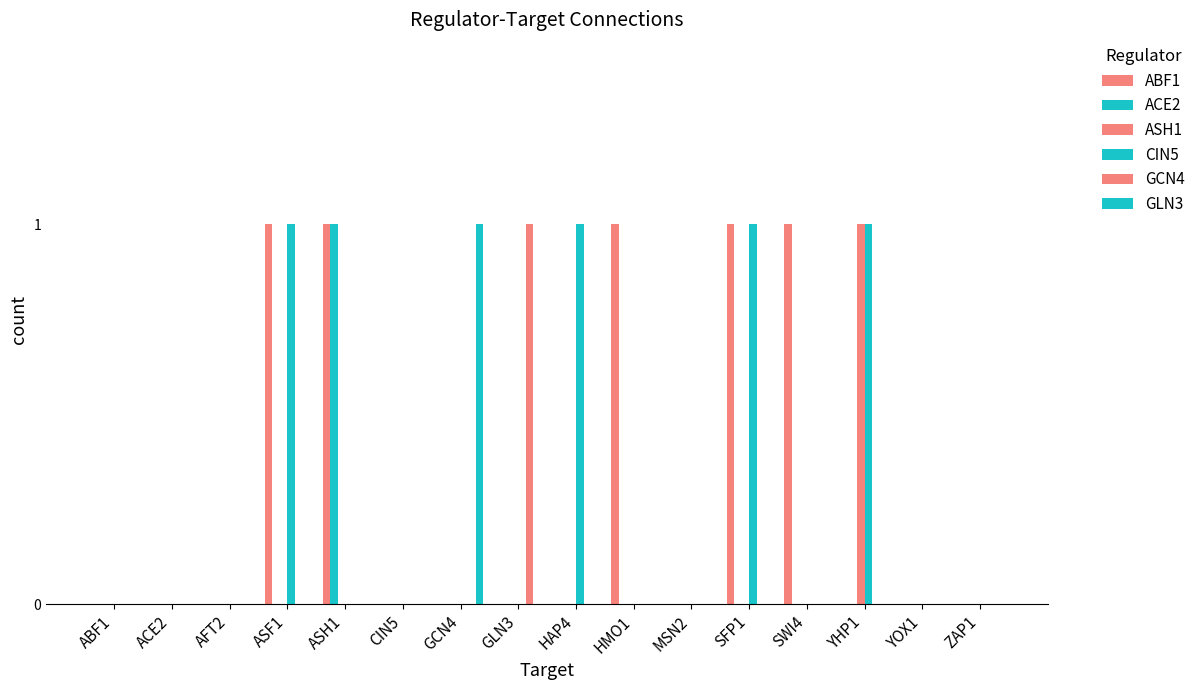

What position from the right is ZAP1?

1